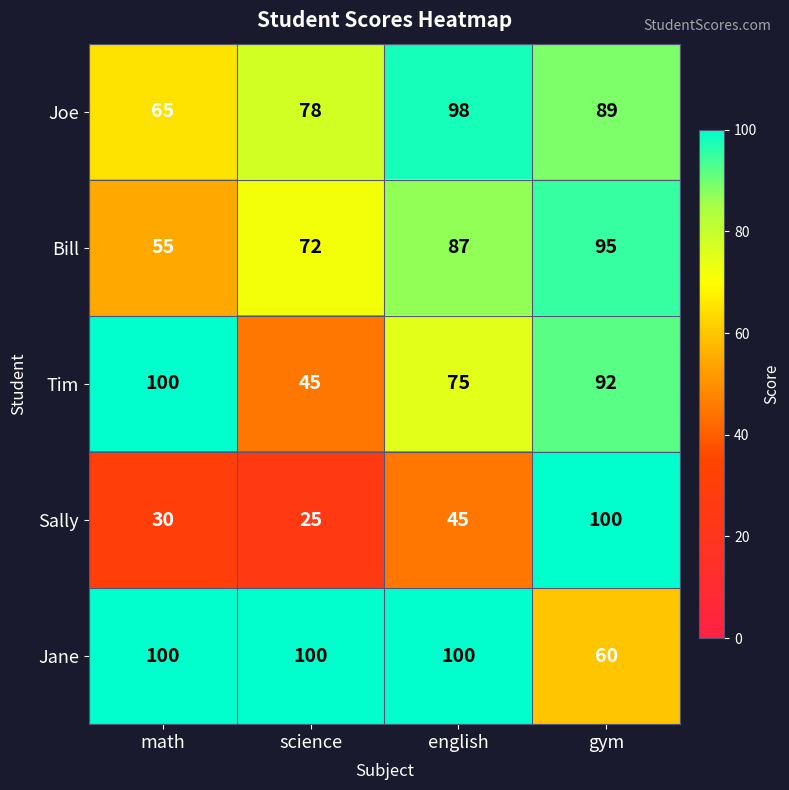

What is the minimum value shown in the chart?

25